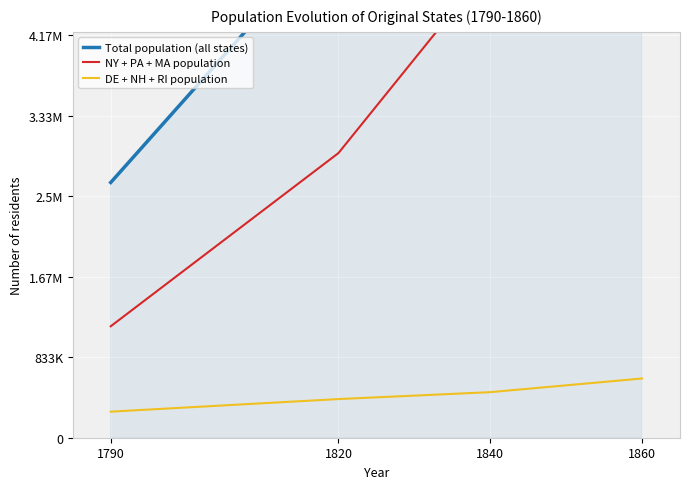

Count the number of data series in this chart.

3